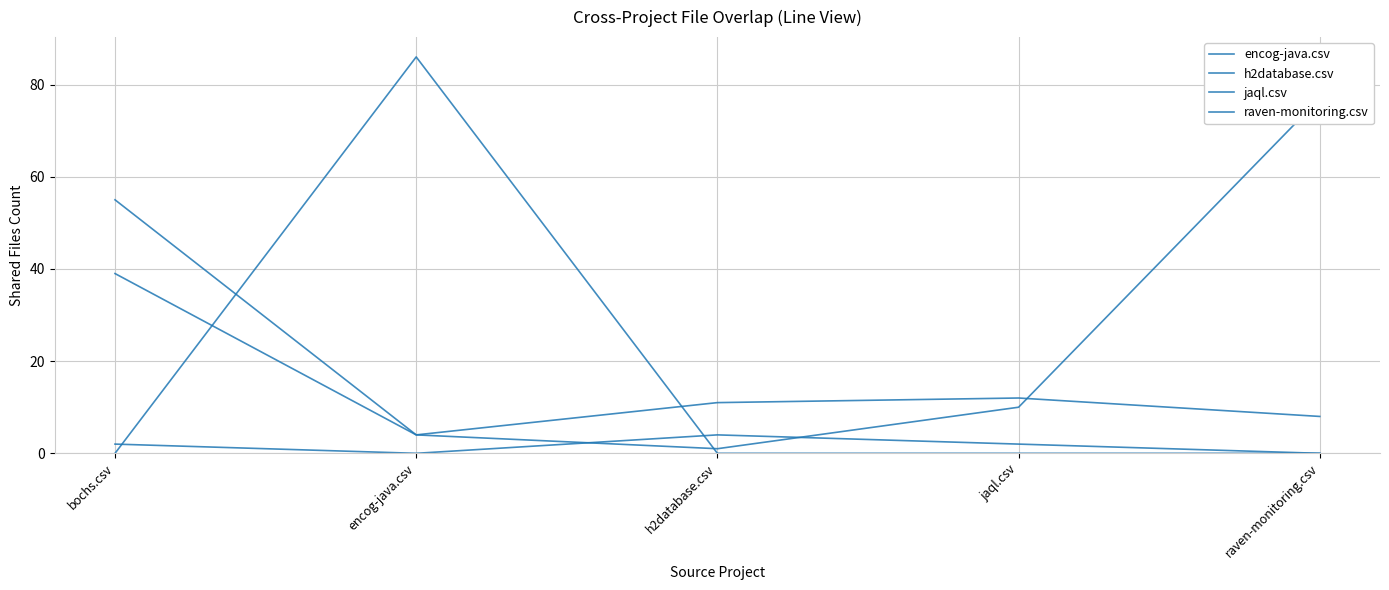

Where is the first local maximum for raven-monitoring.csv?

encog-java.csv